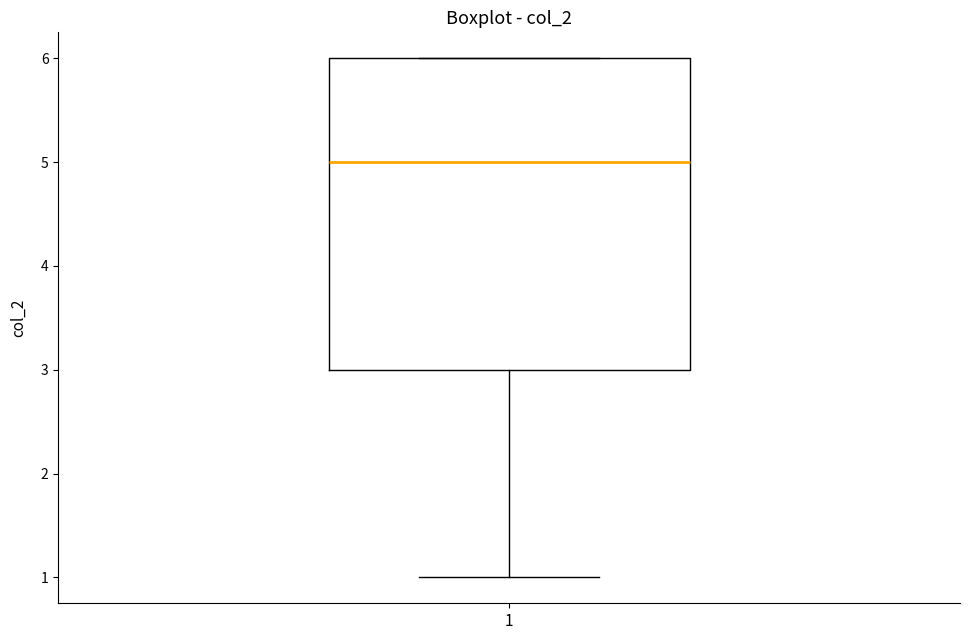

Where is the upper edge of the box at x = 1 on the y-axis? The values are not printed on the chart, so give them approximately, as read against the axis.

6